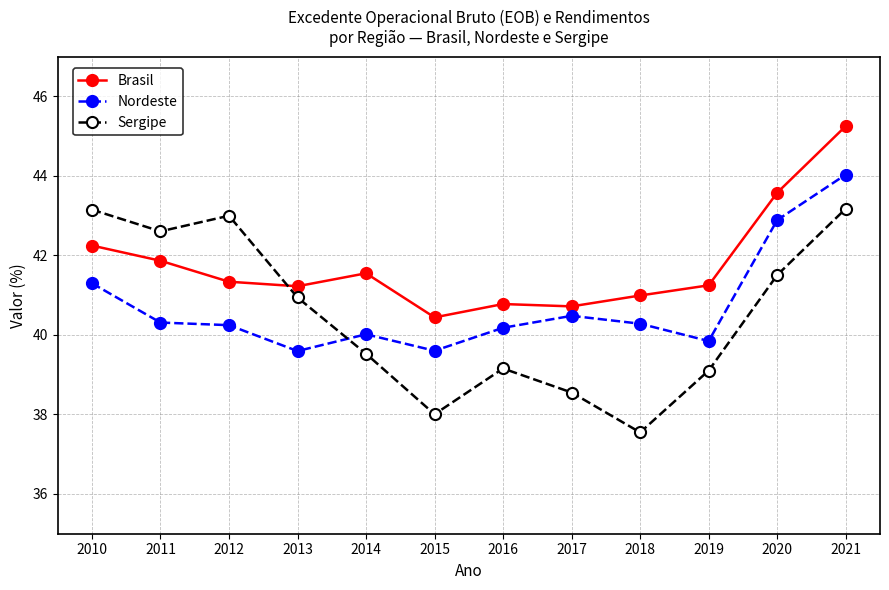

What is the value of the Sergipe point at the 6th from the left?

38.0